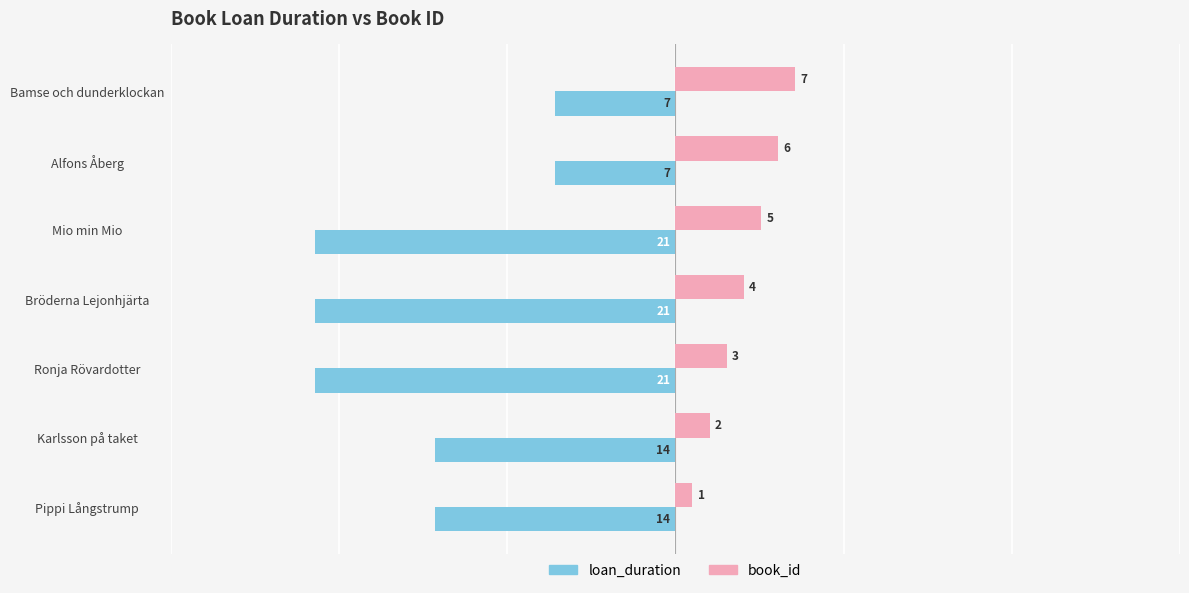

At which category is the sum across all series the highest?

Bamse och dunderklockan